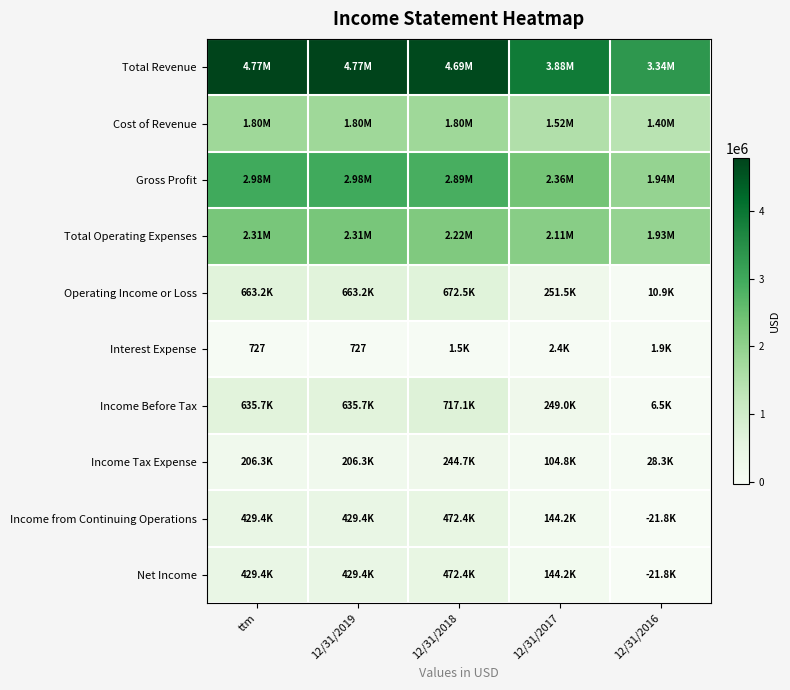

What is the spread (max minus min) of values at 12/31/2019?

4770417